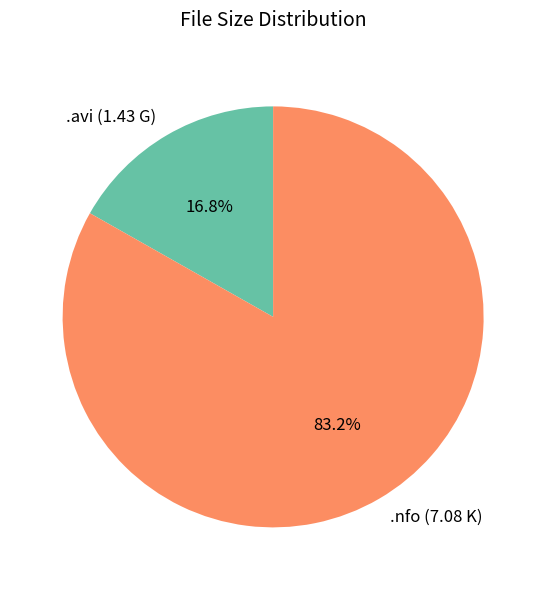

Does any single category account for the majority?

Yes